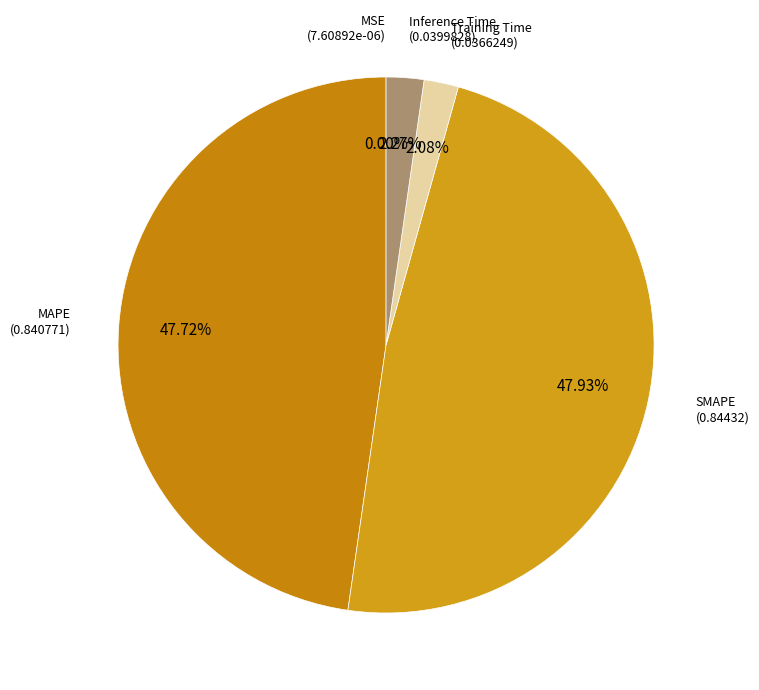

The SMAPE slice represents 41% of the pie. True or false?

False